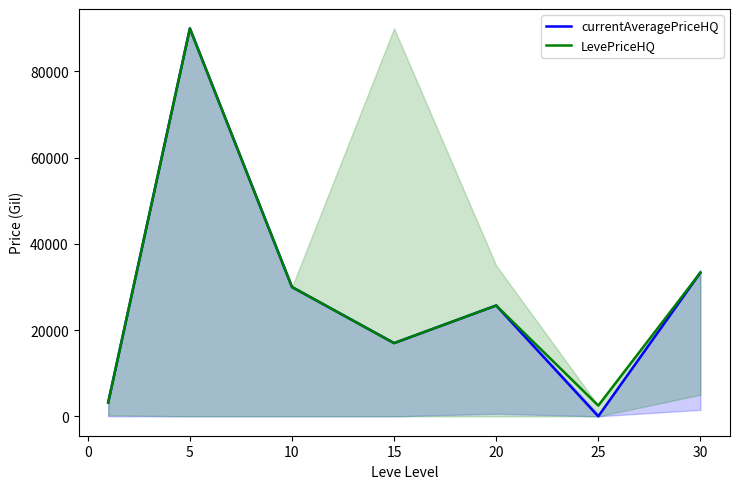

How many values in the currentAveragePriceHQ series exceed 25706?

4